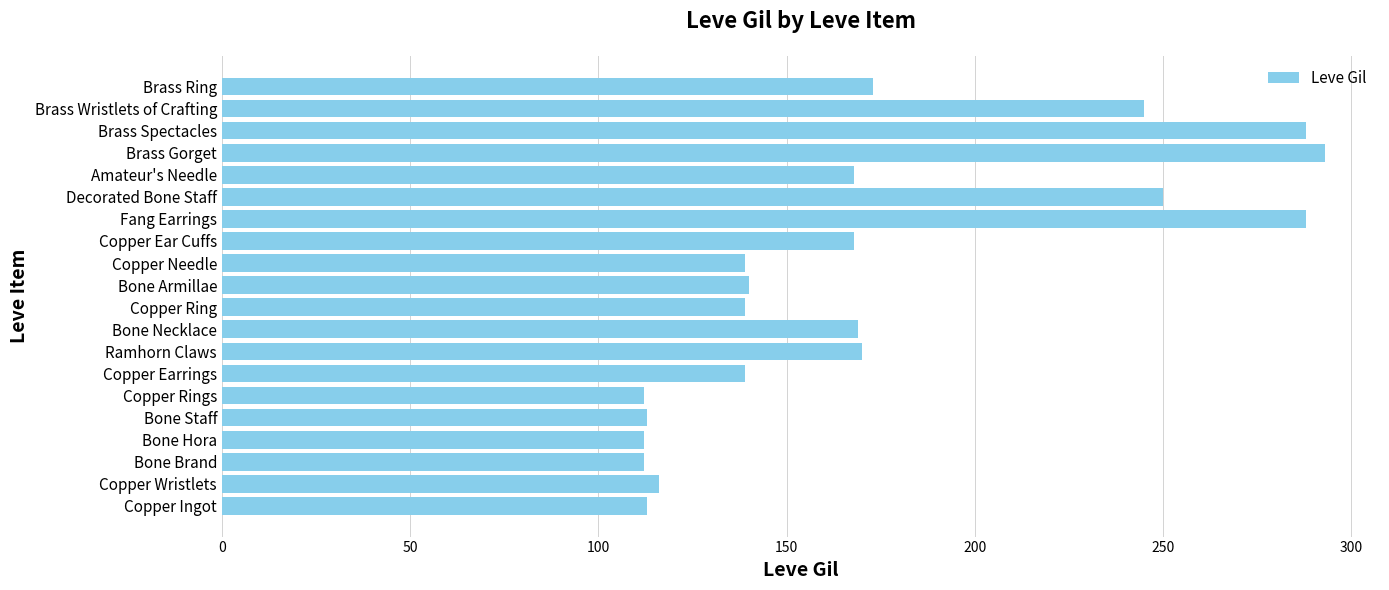

How many bars are there in total?

20